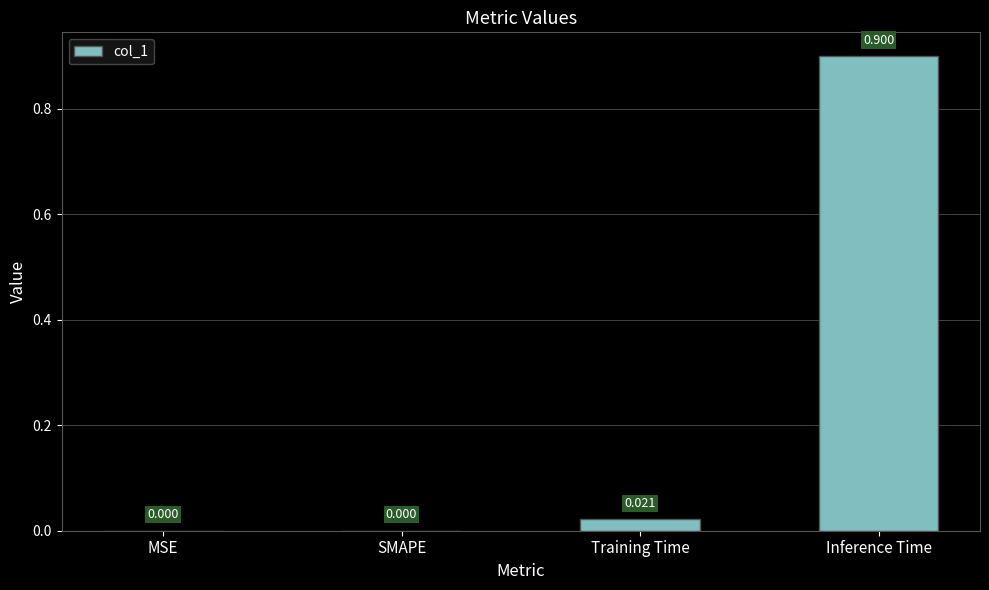

Which has a higher value, Training Time or MSE?

Training Time